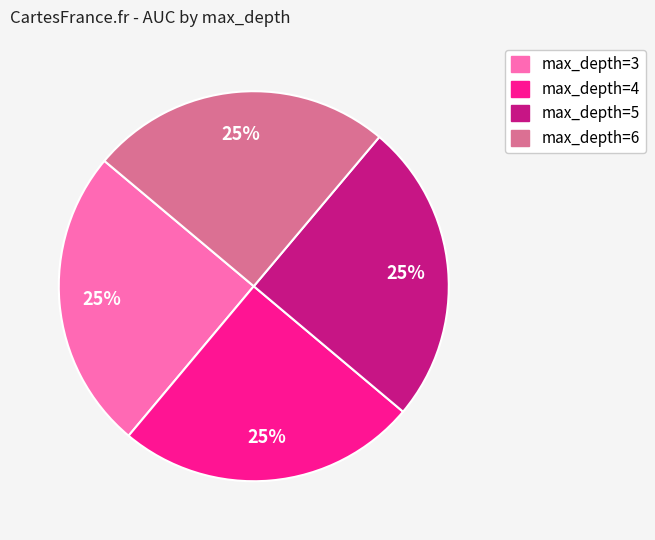

Is there any slice that represents more than half of the pie?

No